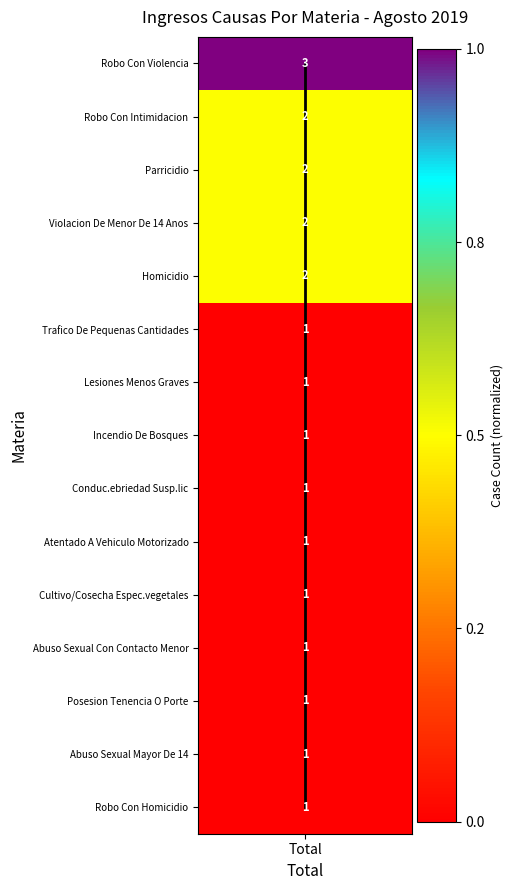

Which has a higher value, Total or Total?

Total